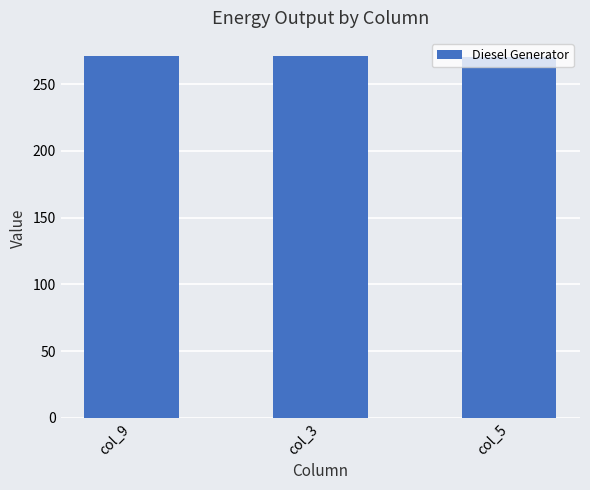

What is the label of the 2nd bar from the left?

col_3